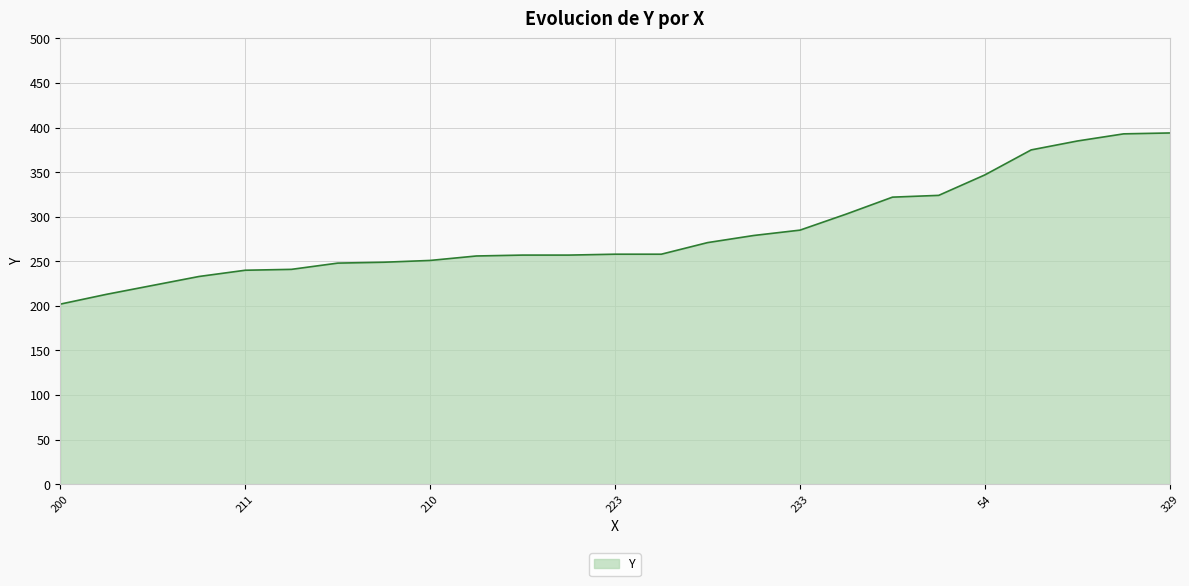

What is the difference between the maximum and minimum values?

192